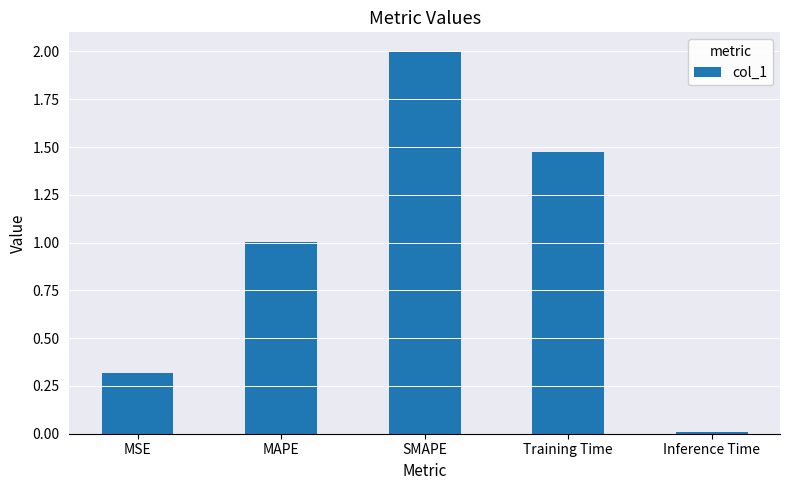

What is the ratio of the value at SMAPE to the value at MAPE?

2.0